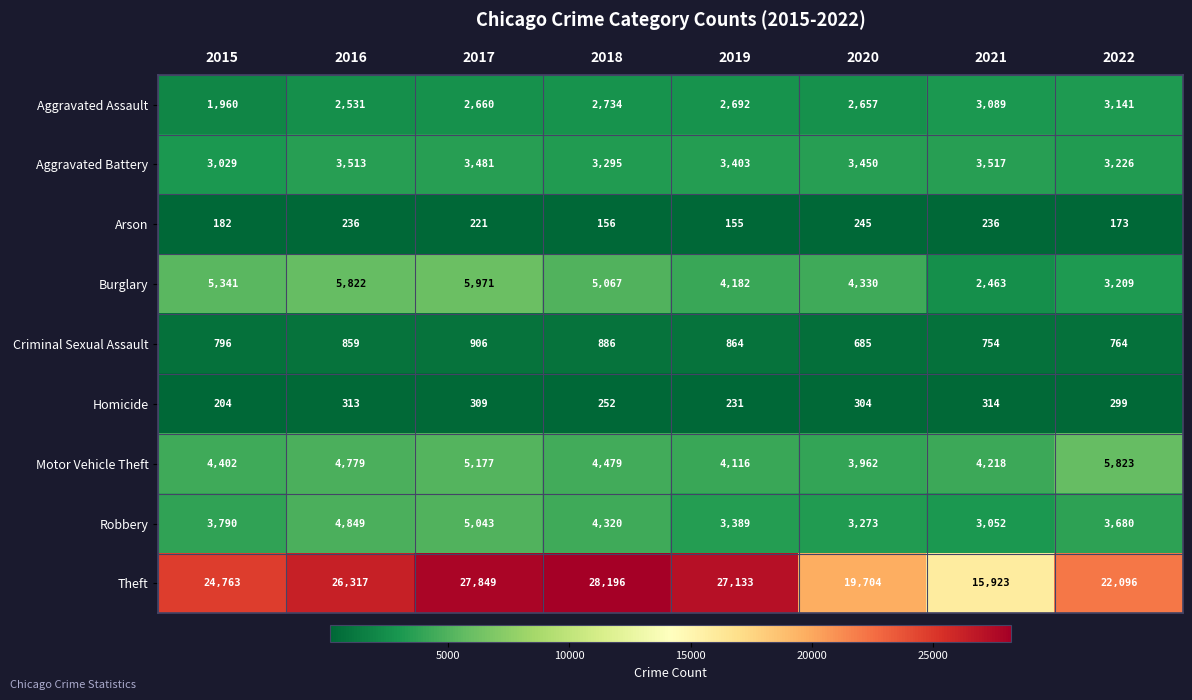

Where does the Aggravated Battery series first go above 3450?

2016